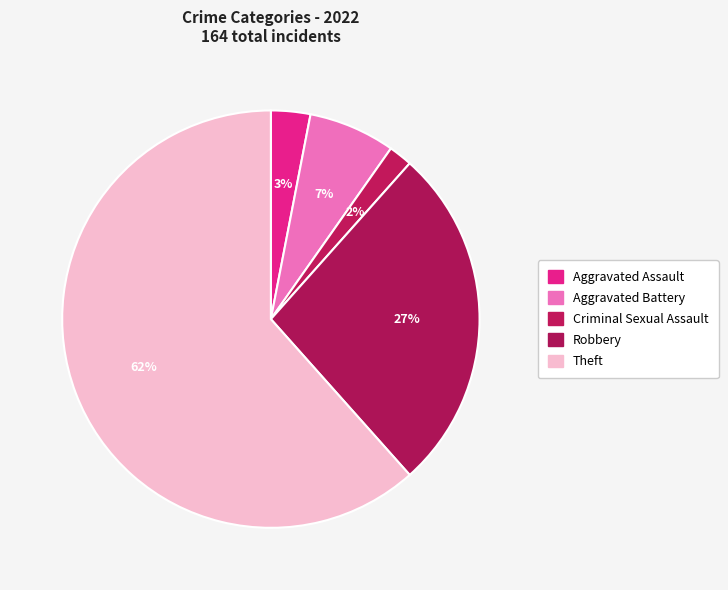

Count the number of slices in the pie.

5